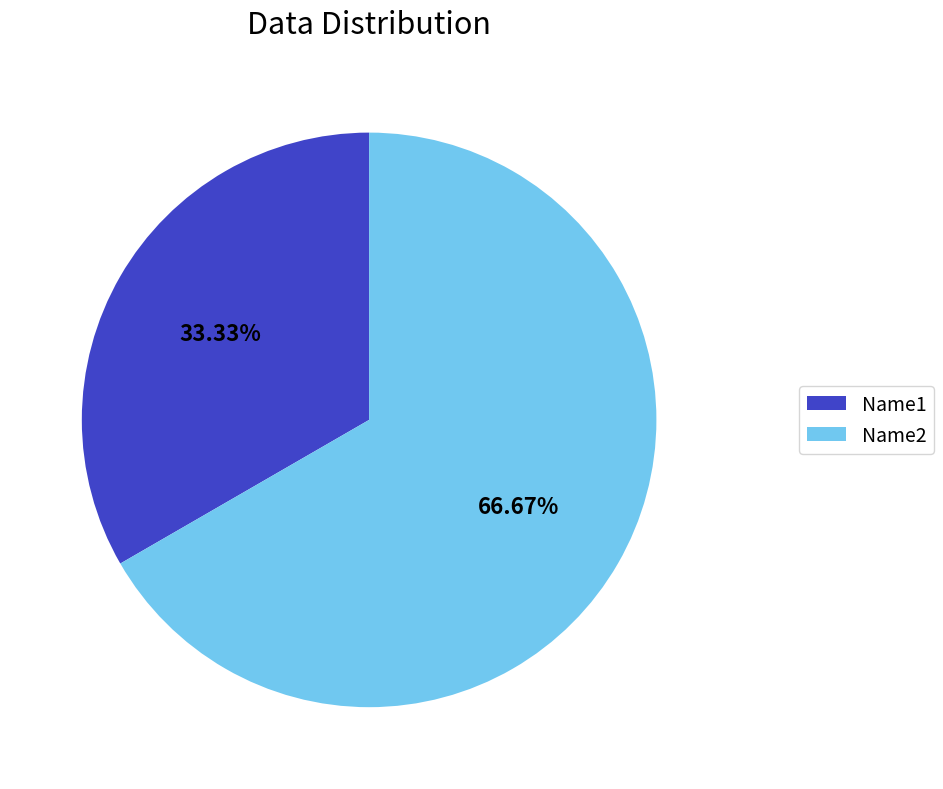

The Name2 slice represents 74% of the pie. True or false?

False